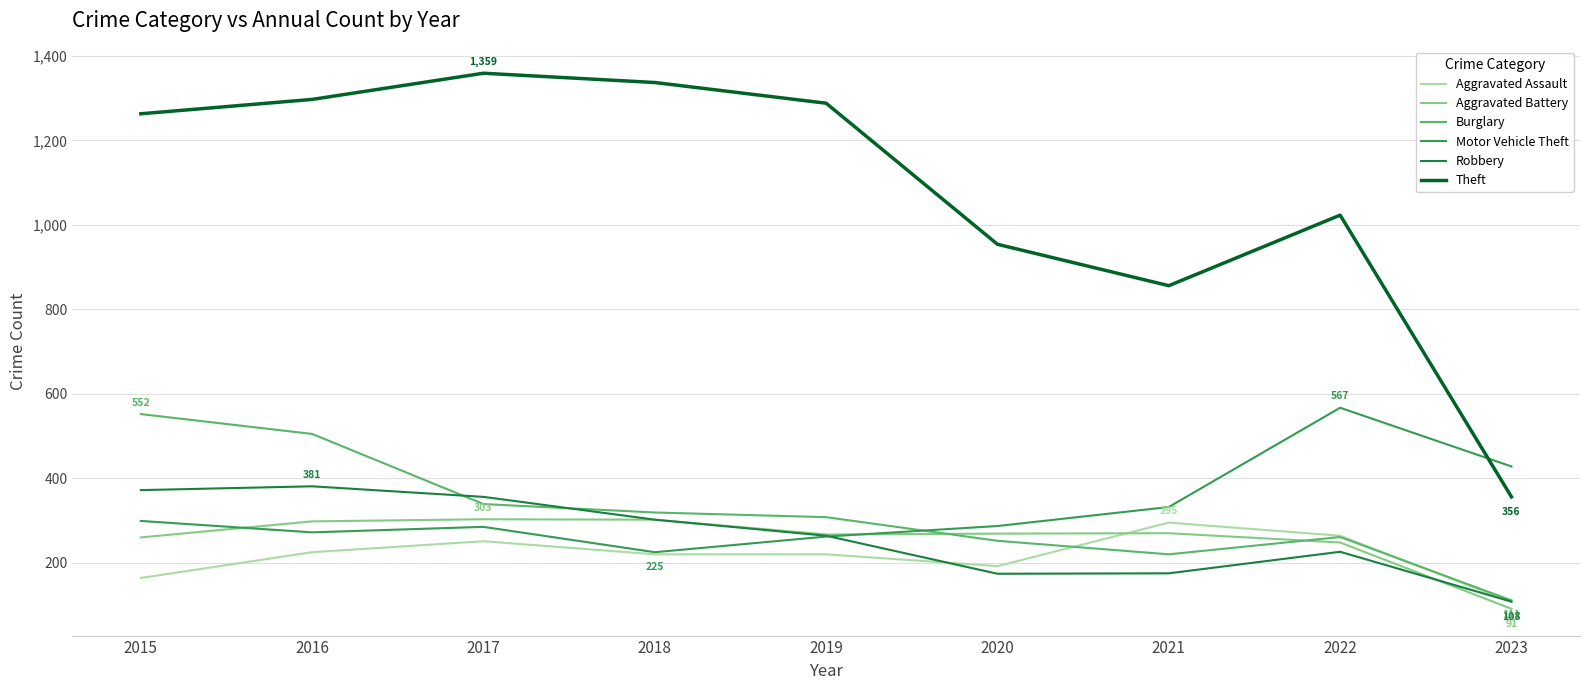

Which series has the largest total across all categories?

Theft